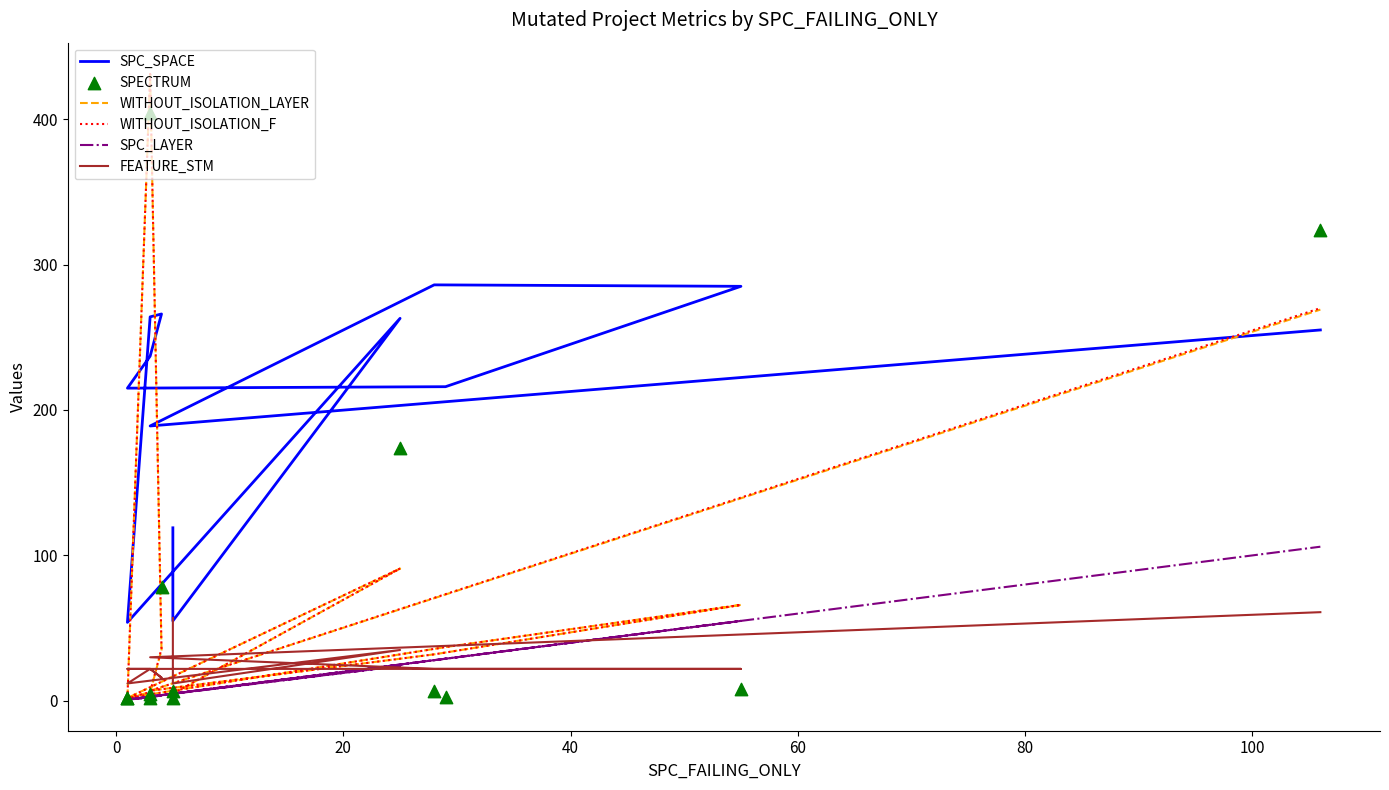

What are all the series names shown in the legend?

SPC_SPACE, WITHOUT_ISOLATION_LAYER, WITHOUT_ISOLATION_F, SPC_LAYER, FEATURE_STM, SPECTRUM